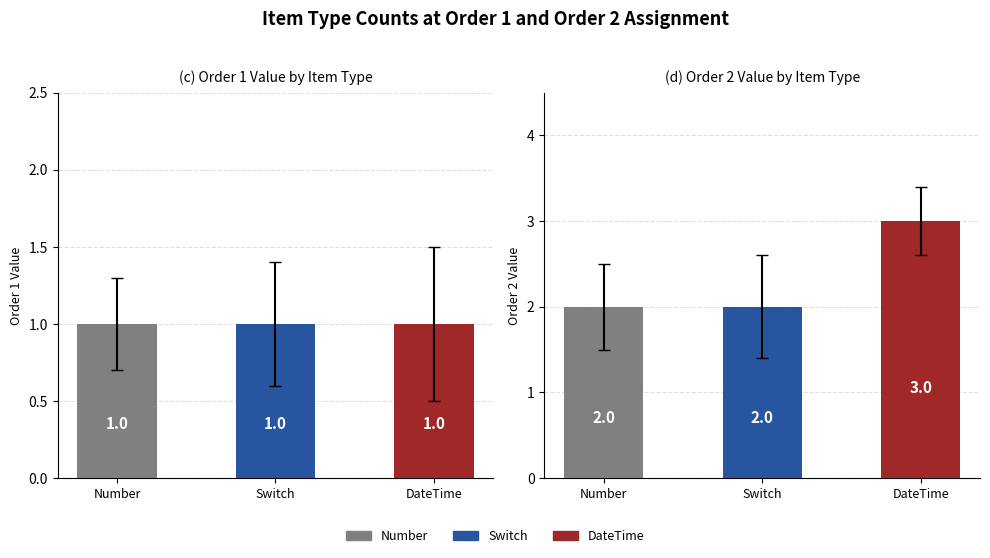

Which series has the largest total across all categories?

Order 2